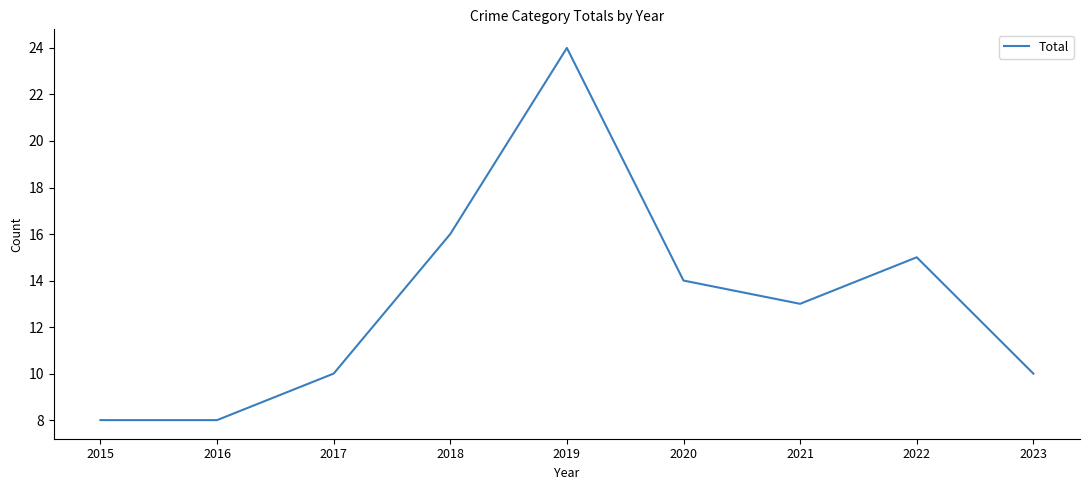

True or false: the data shows 10 at 2023.

True